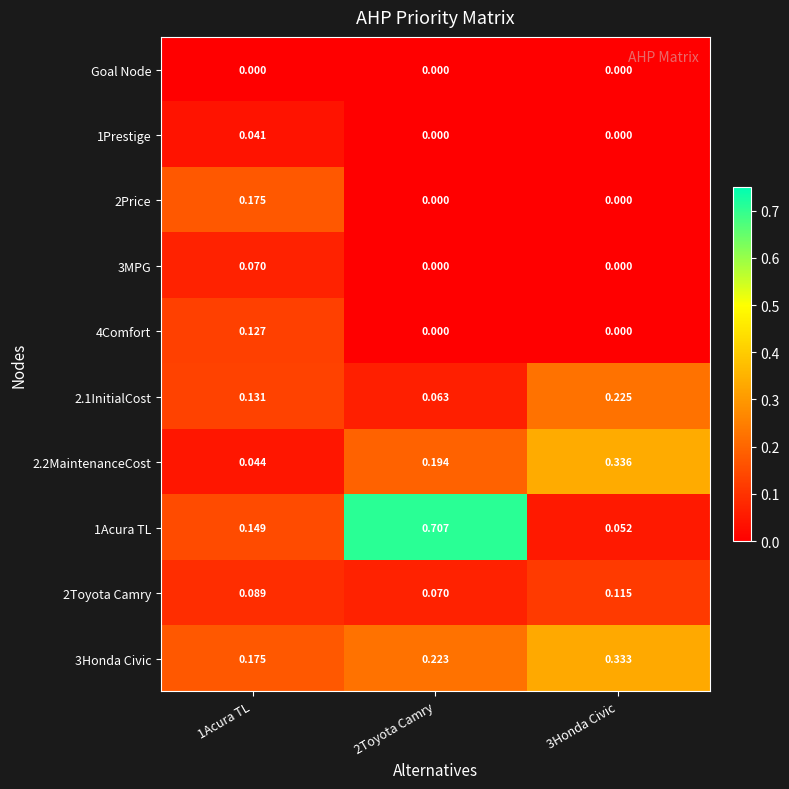

Is the value of 2Toyota Camry at 2Toyota Camry greater than the value of 1Acura TL at 1Acura TL?

No